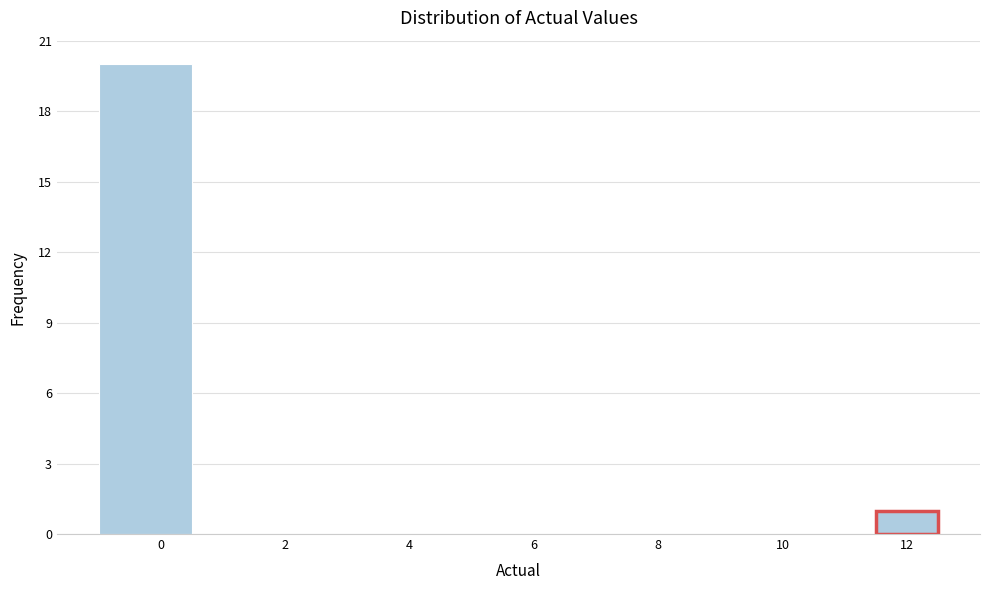

Which range on the x-axis has the tallest bar?

-1.0 to 0.5